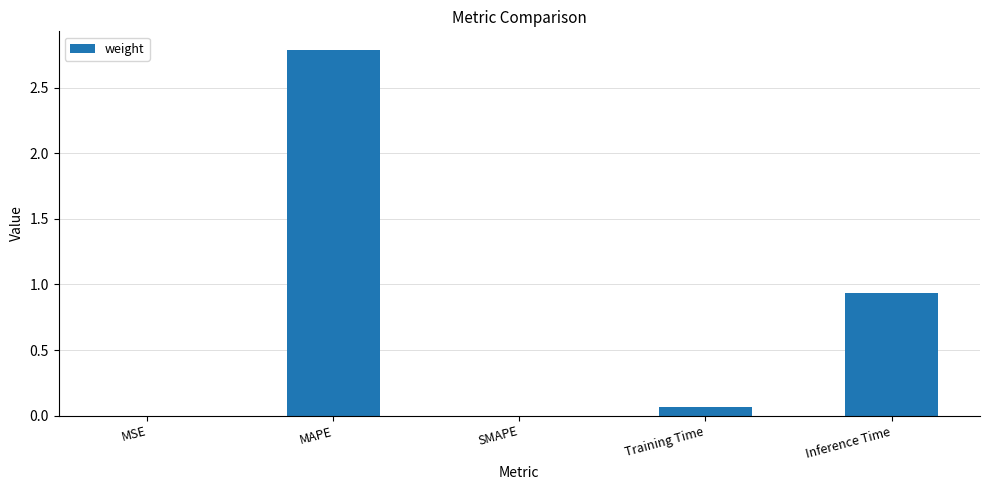

Are the bars grouped side by side (vs. stacked)?

No